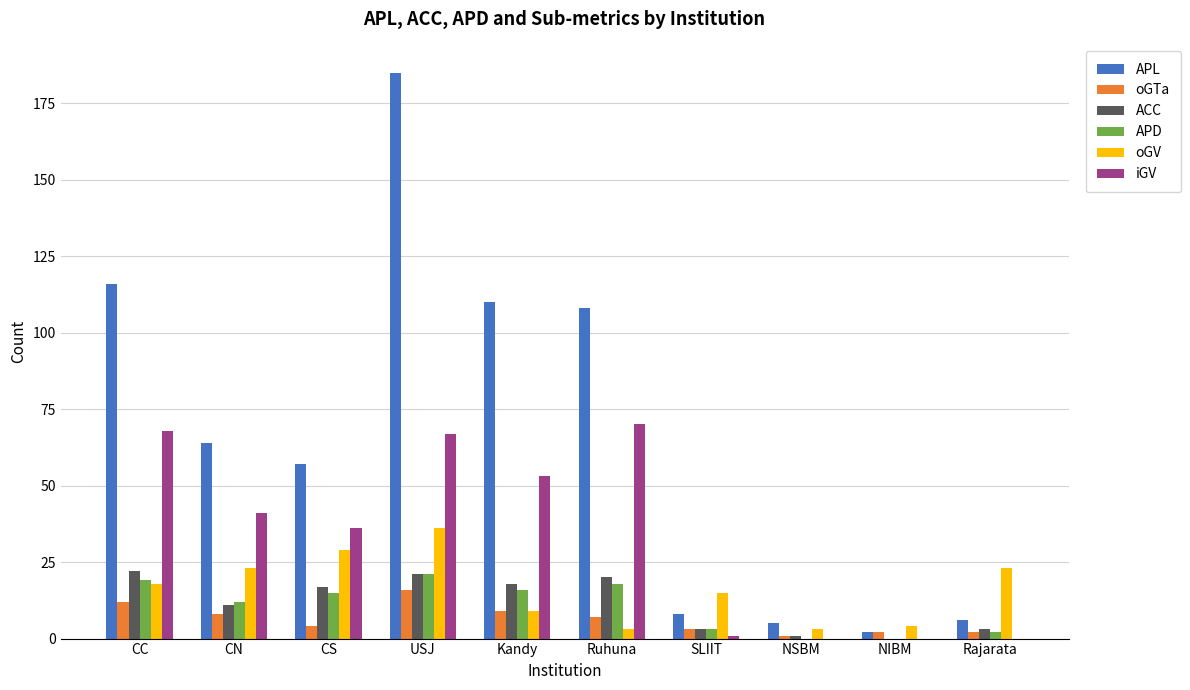

What is the highest value of the oGTa series?

16